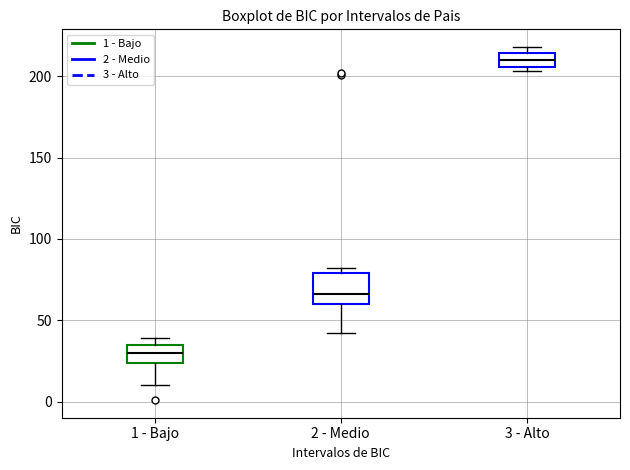

Reading left to right, read every box against the y-axis: the position of its median line, the range the box covers, and the ends of its whiskers. The values are not printed on the chart, so give them approximately, as read against the axis.

1 - Bajo: median 30, box 25 to 35, whiskers 10 to 40
2 - Medio: median 65, box 60 to 80, whiskers 40 to 80 (just above the box's upper edge)
3 - Alto: median 210, box 205 to 215, whiskers 205 (just below the box's lower edge) to 220